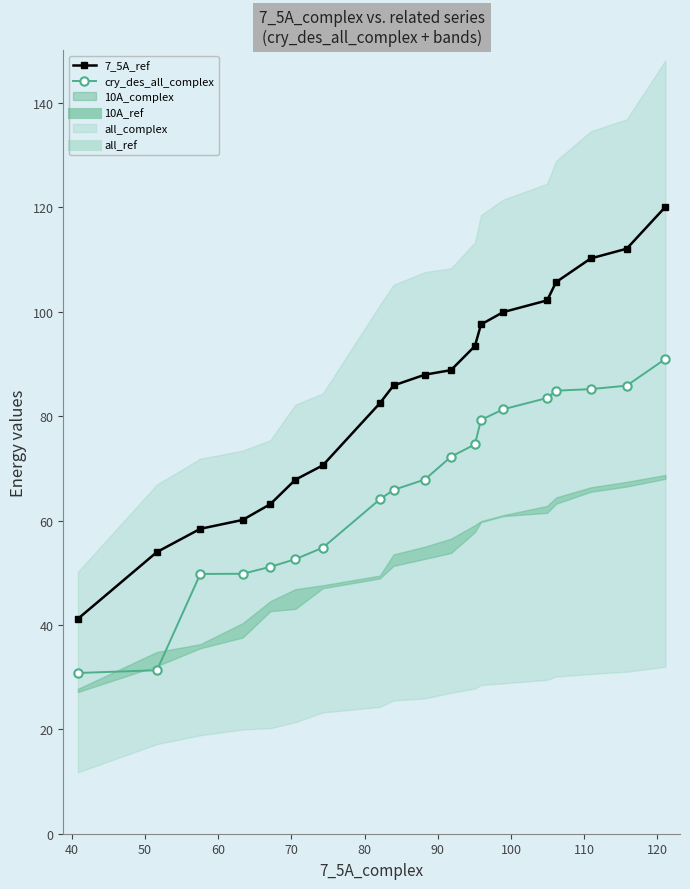

What is the value of the cry_des_all_complex point at the 5th from the left?

51.1